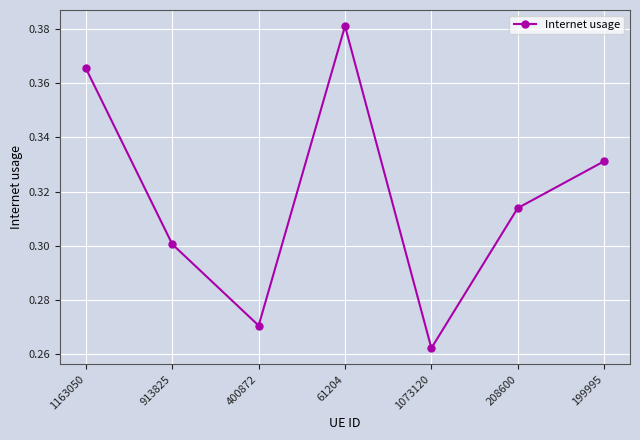

What position from the right is 61204?

4